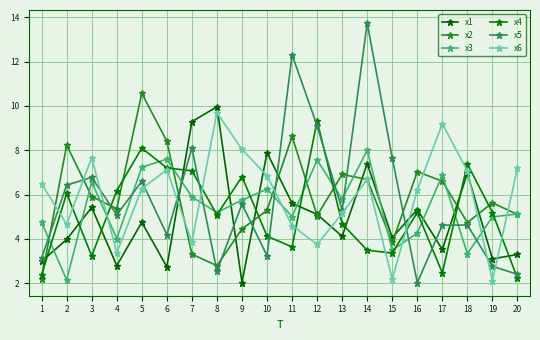

True or false: x2 and x4 intersect in this chart.

True